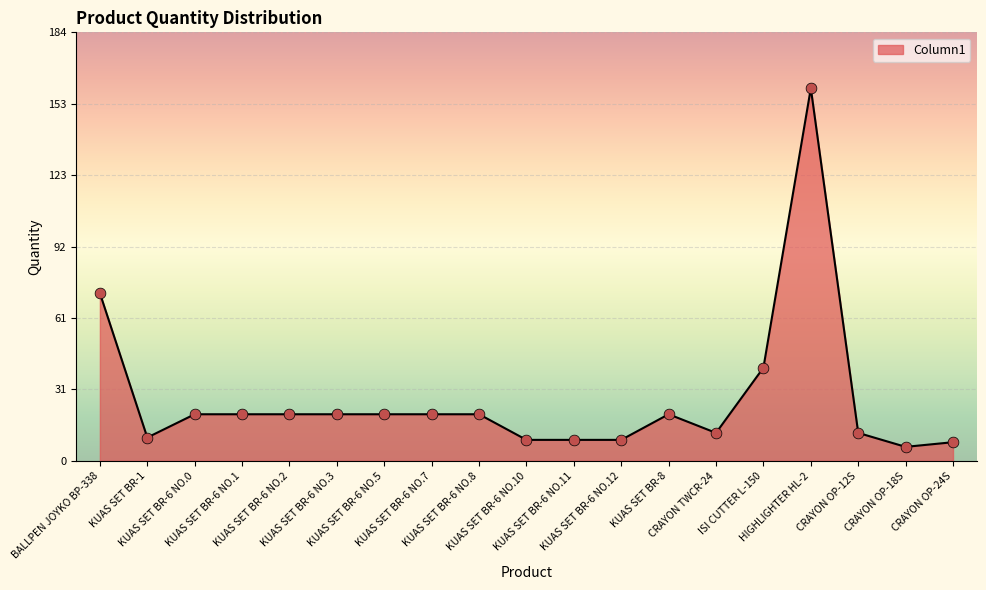

What is the difference between the maximum and minimum values?

154